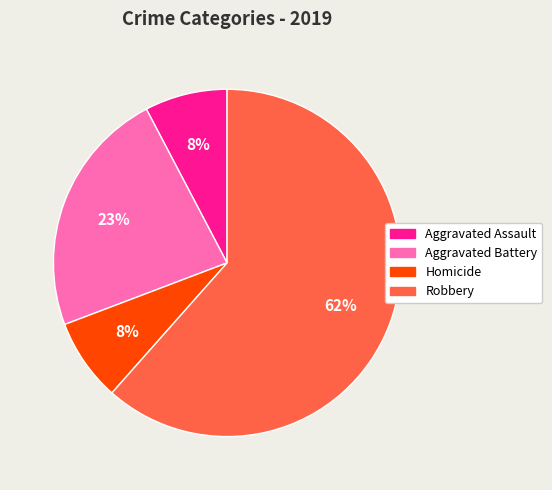

To the nearest percent, what is the average slice percentage?

25%